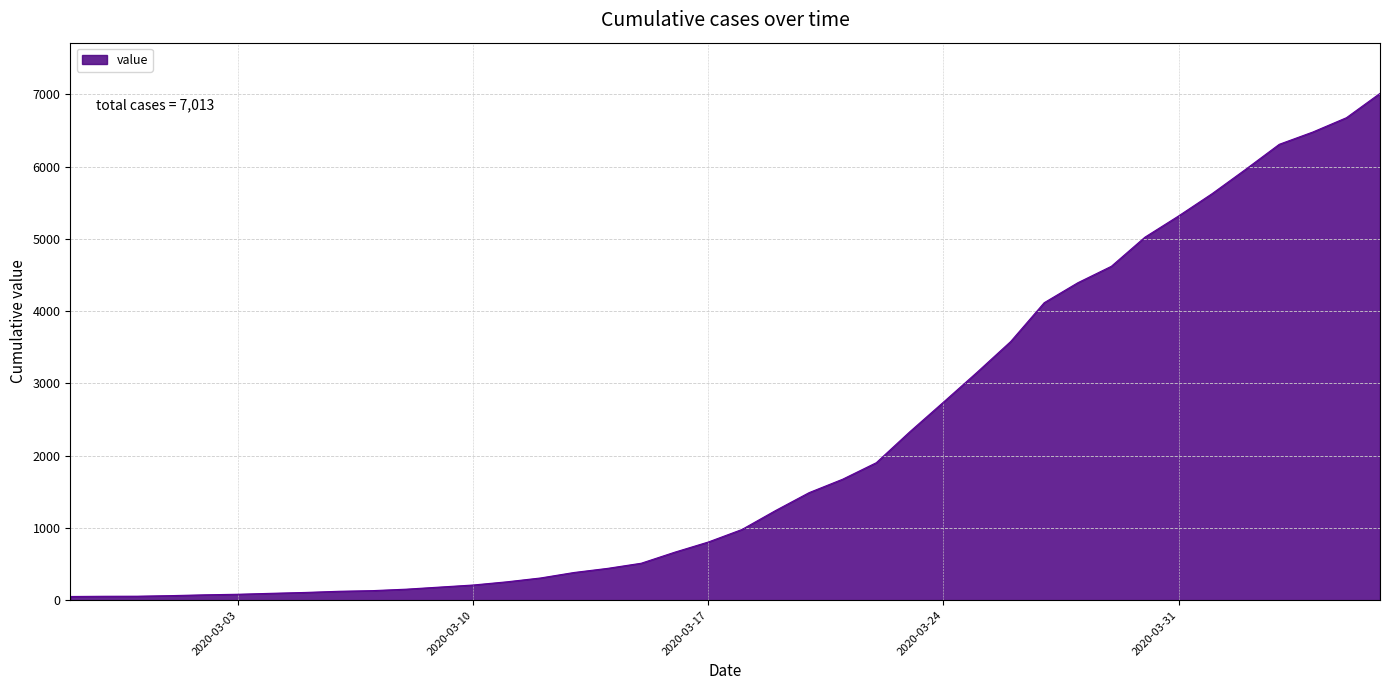

What is the maximum value shown in the chart?

7013